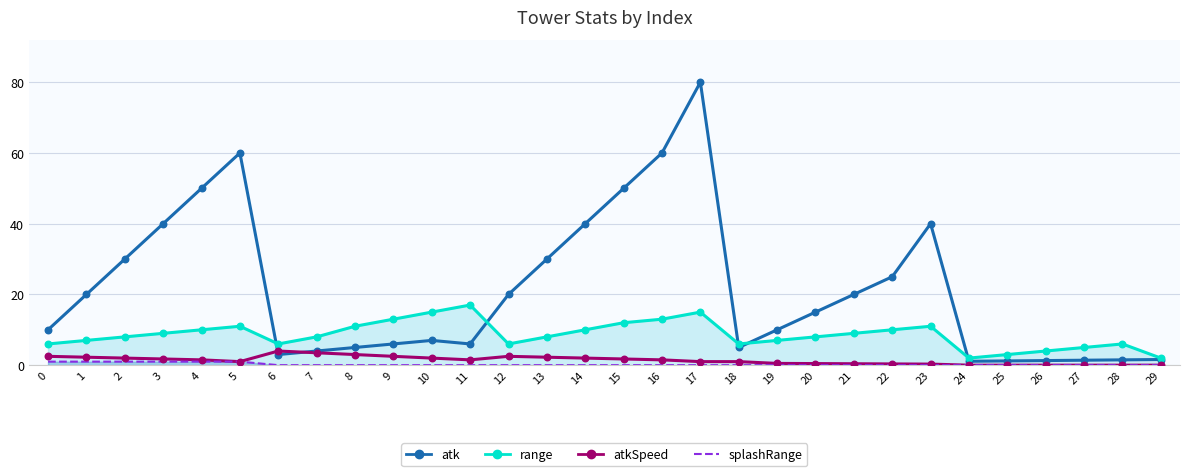

Which series contains the lowest Y value?

atkSpeed